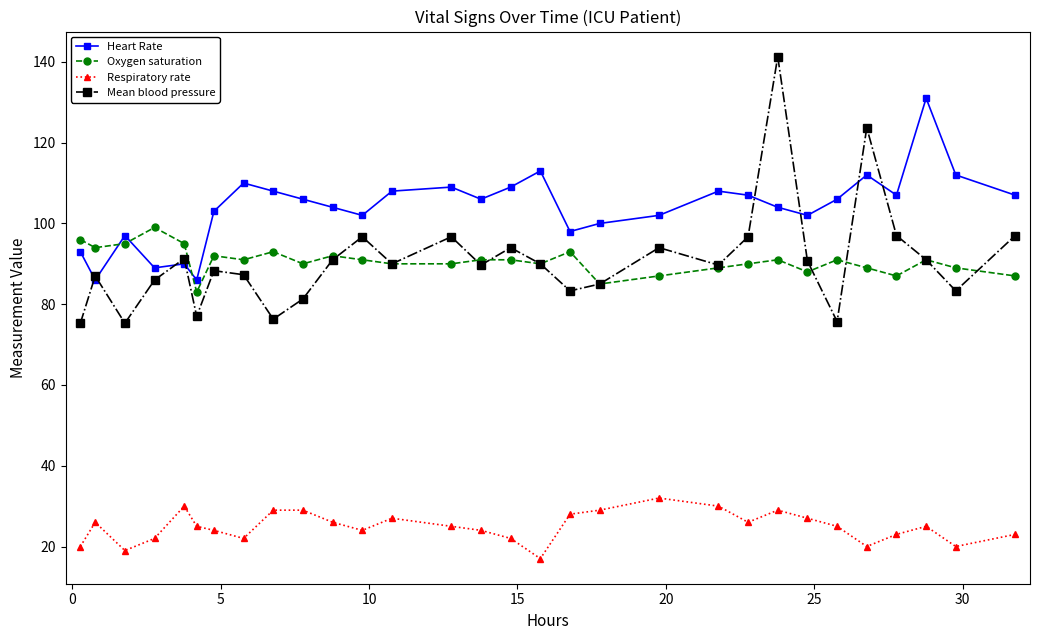

Which series has the largest total across all categories?

Heart Rate